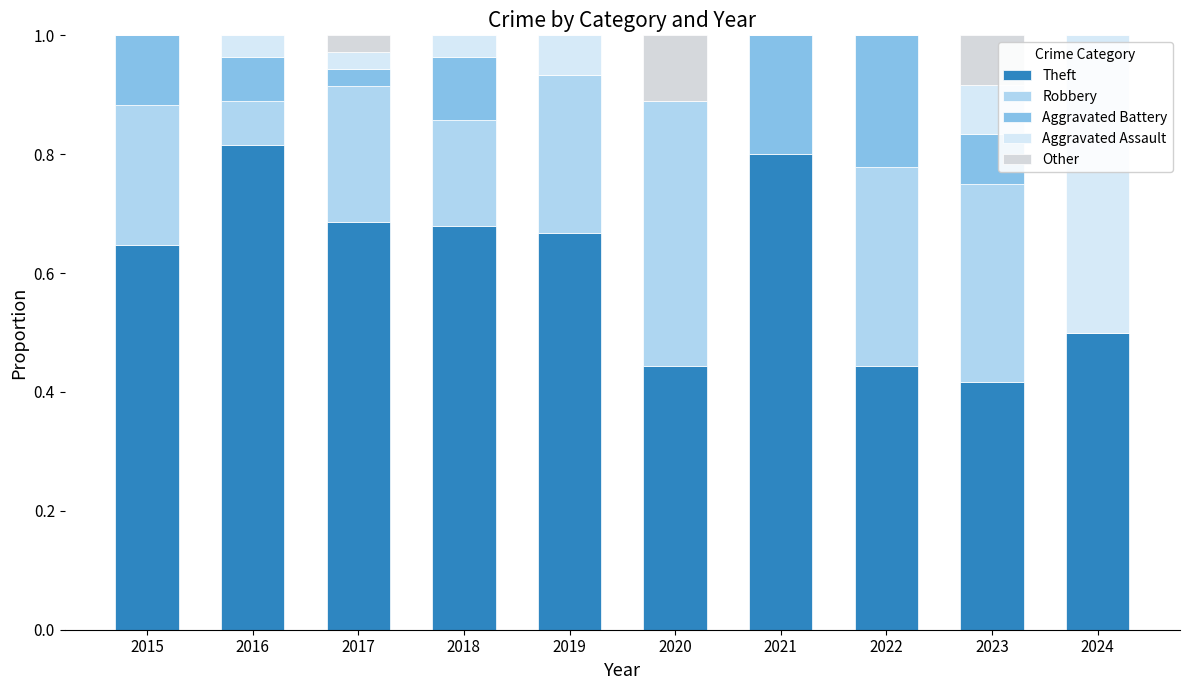

Between 2016 and 2018, which series saw the biggest shift?

Theft